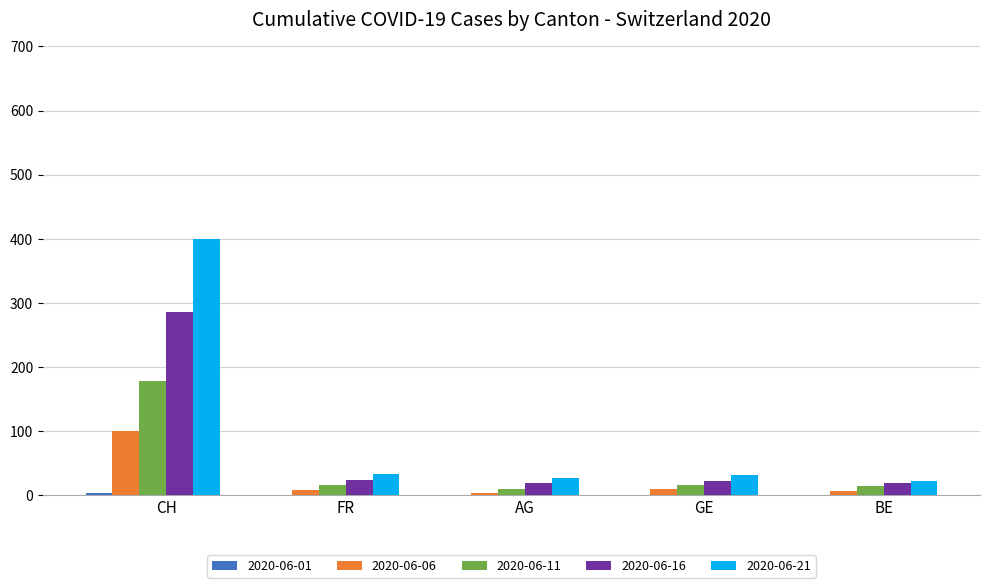

At which category is the sum across all series the highest?

CH